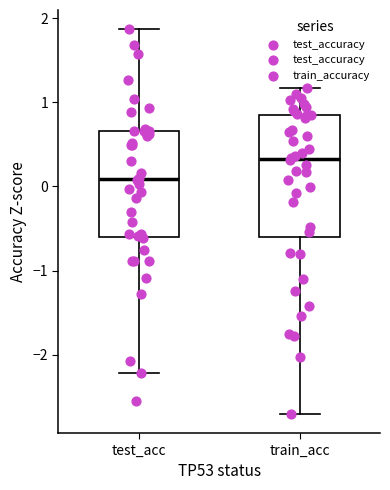

Comparing the boxes themselves (not the whiskers), which one is the tallest?

train_acc